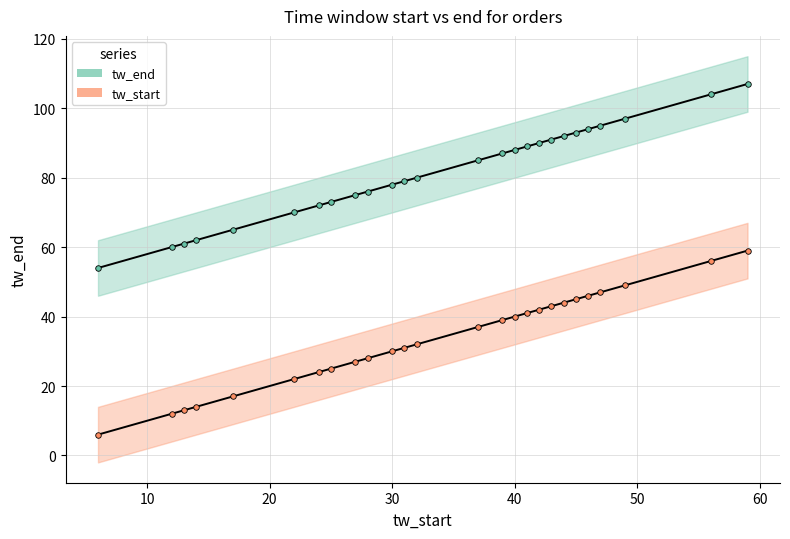

Which series has the largest range (max minus min)?

tw_end